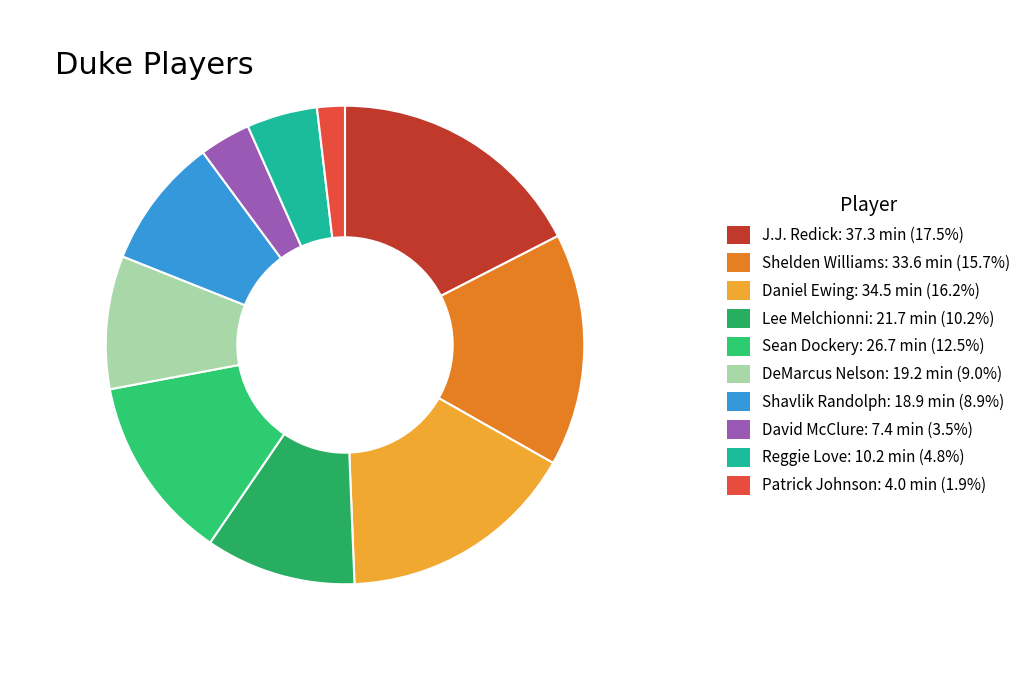

Count the number of slices in the pie.

10